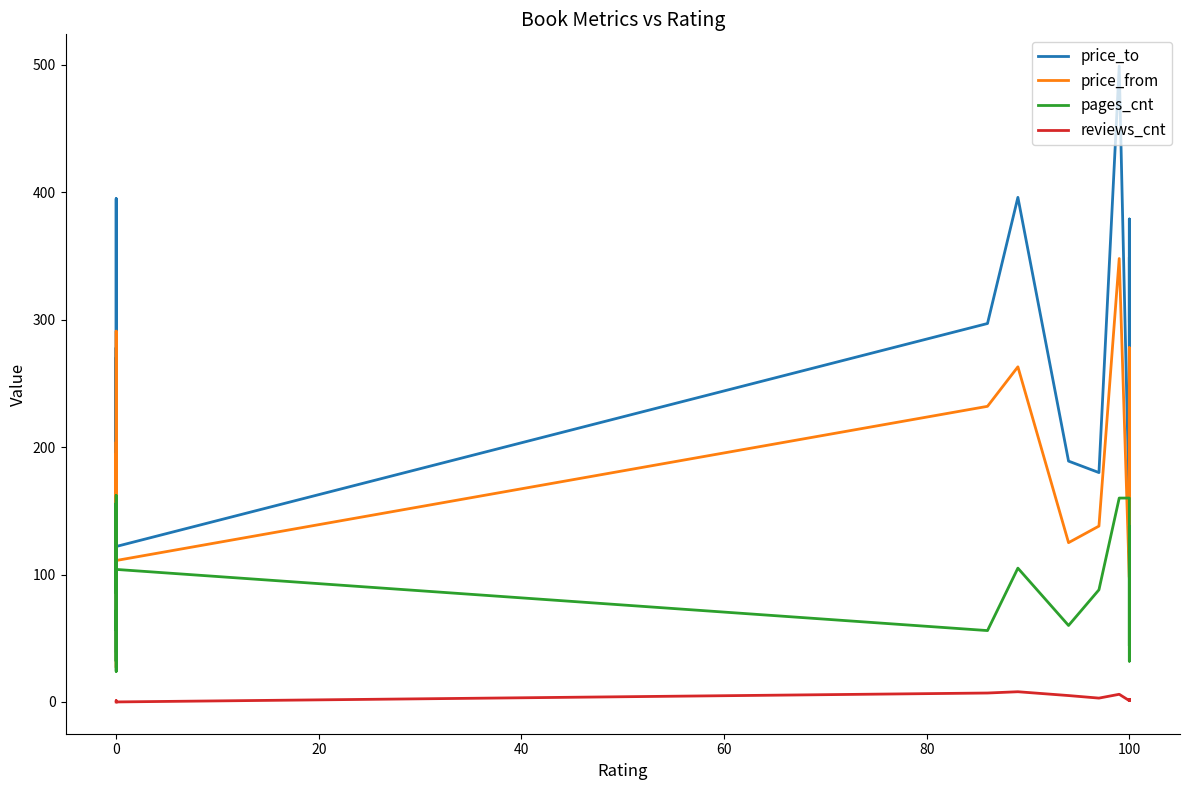

After their last crossing, which series has the higher values: price_from or pages_cnt?

price_from